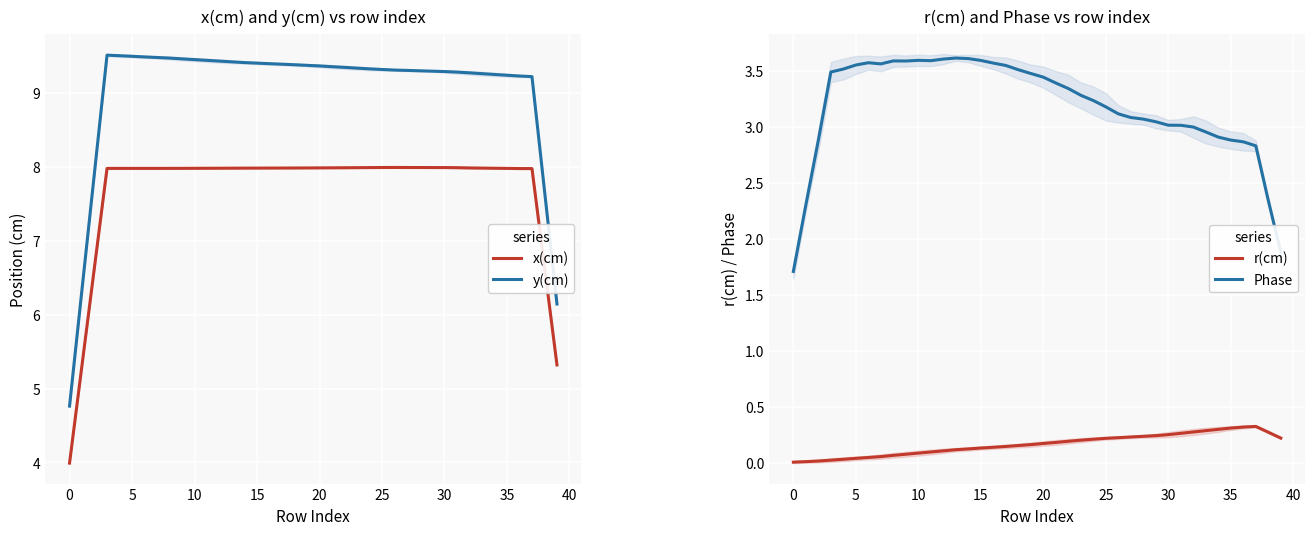

What is the spread (max minus min) of values at 24?

9.1